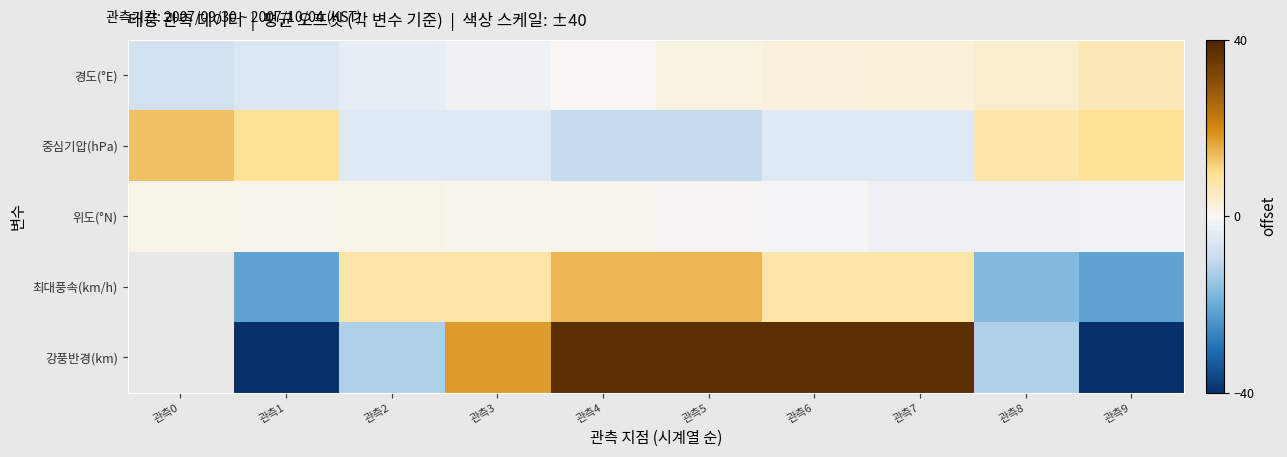

How many data points in 최대풍속(km/h) are above -21?

7